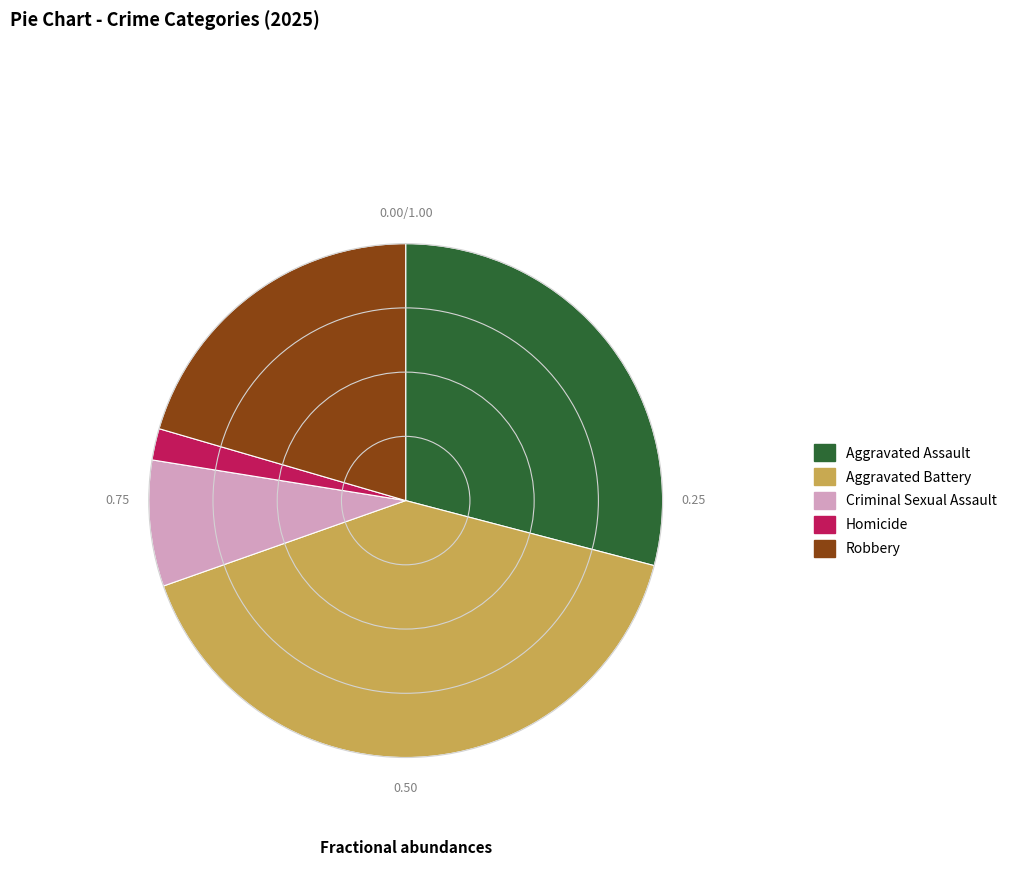

Combined, do Homicide and Criminal Sexual Assault account for over 50%?

No